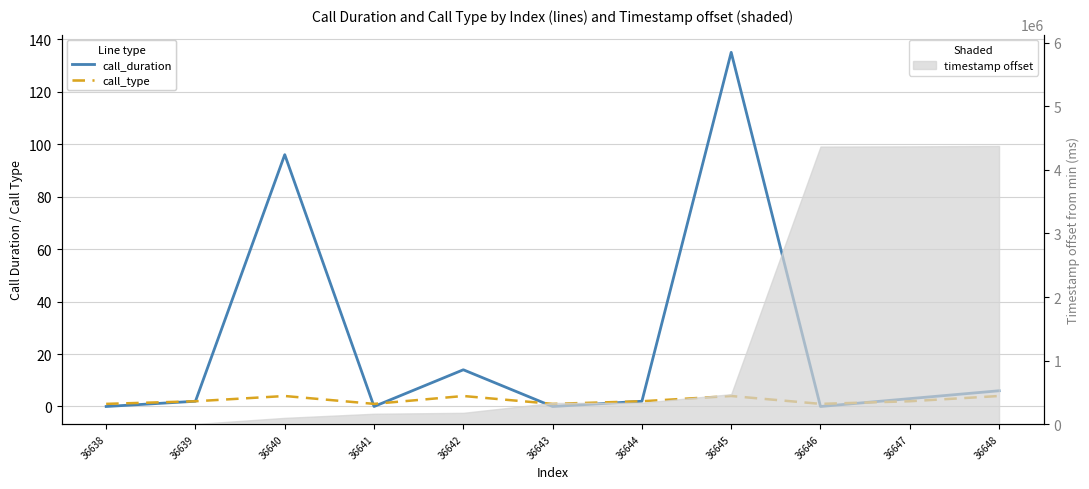

At which label does call_duration reach its minimum?

36638